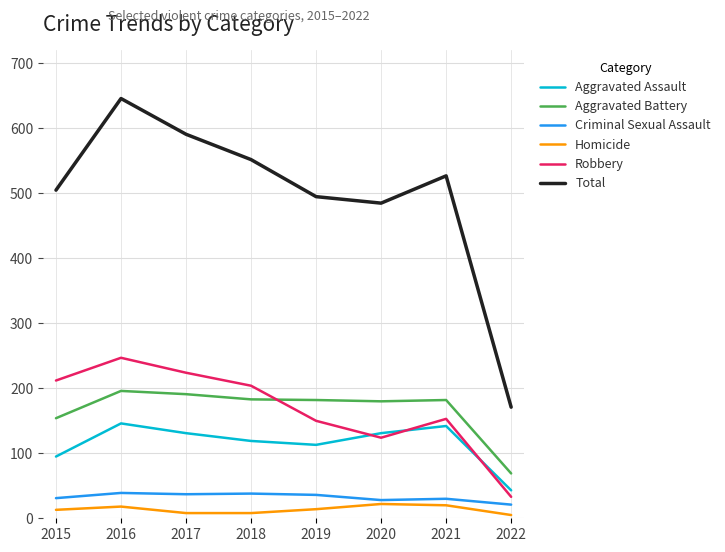

Which series has the largest total across all categories?

Total